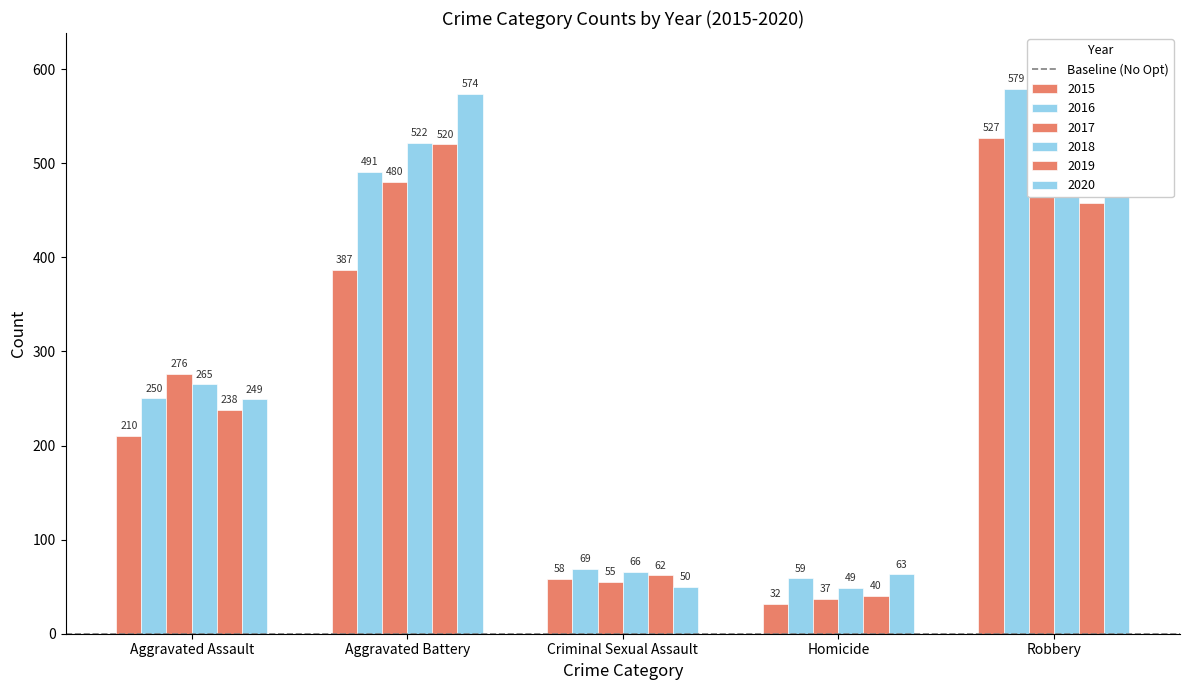

What is the value of the 2020 bar at the 1st from the left?

249